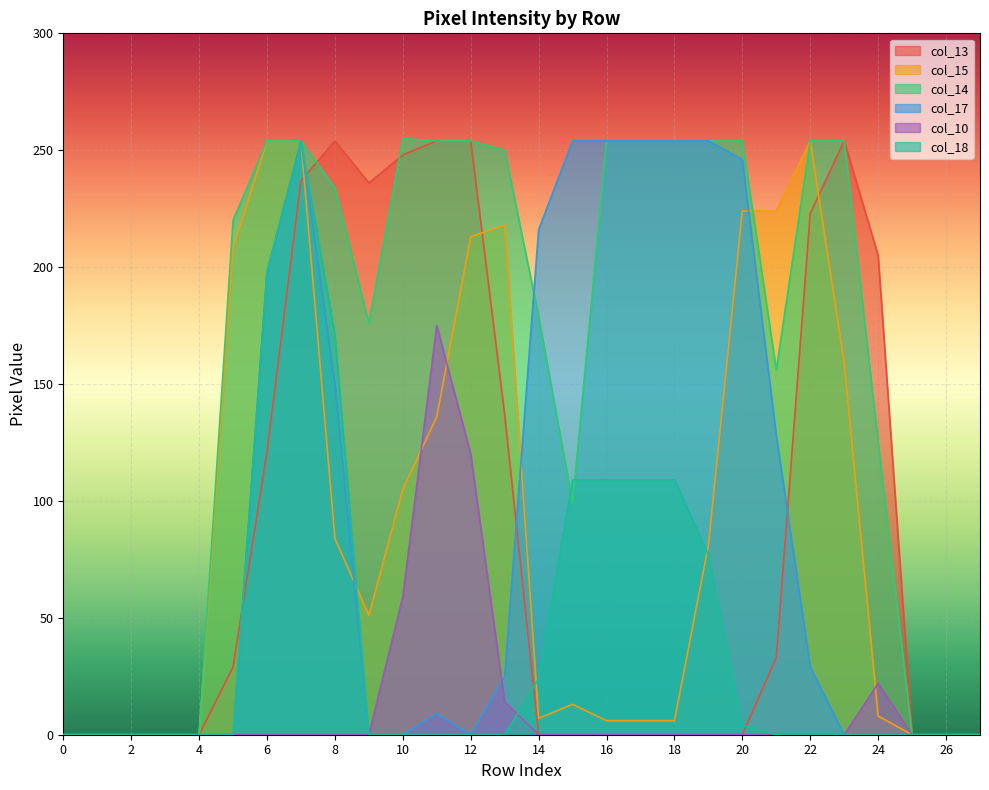

What is the difference between the maximum and minimum values in the col_18 series?

254